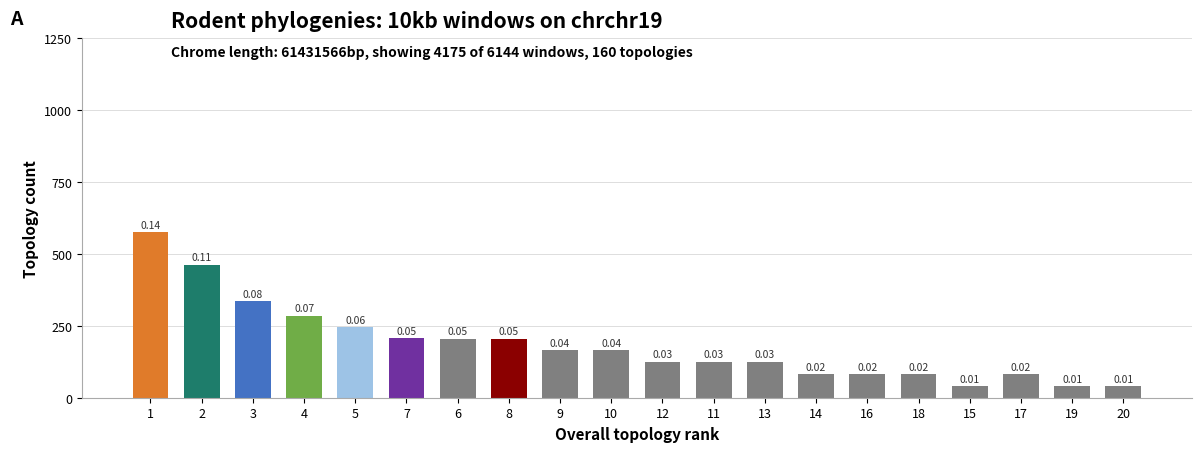

What is the average value?

184